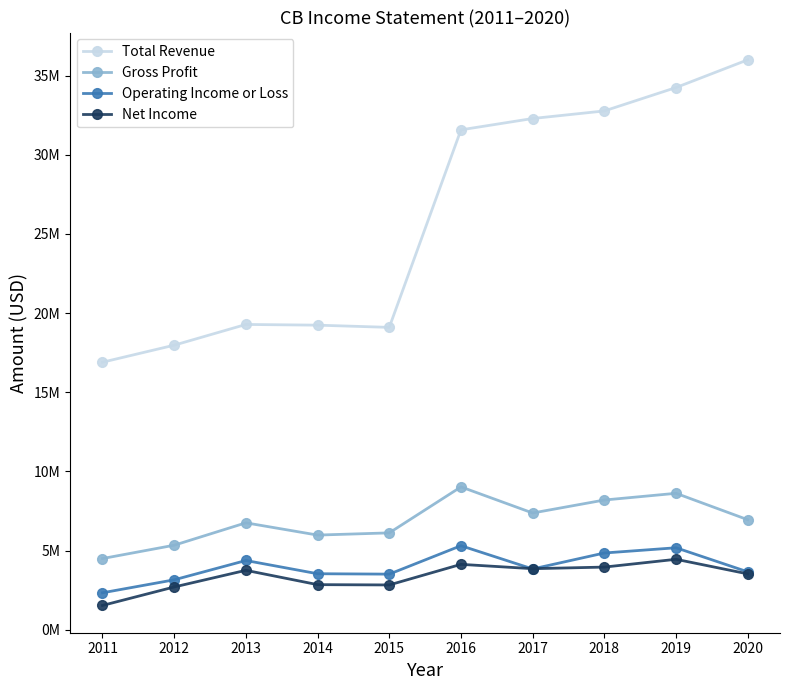

What are all the series names shown in the legend?

Total Revenue, Gross Profit, Operating Income or Loss, Net Income